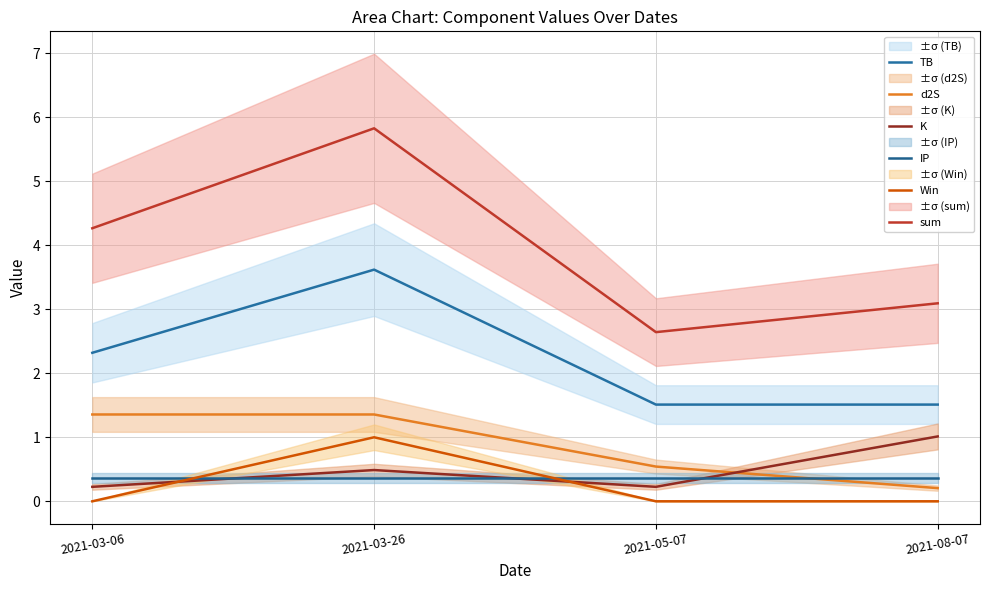

At which category is the sum across all series the highest?

2021-03-26